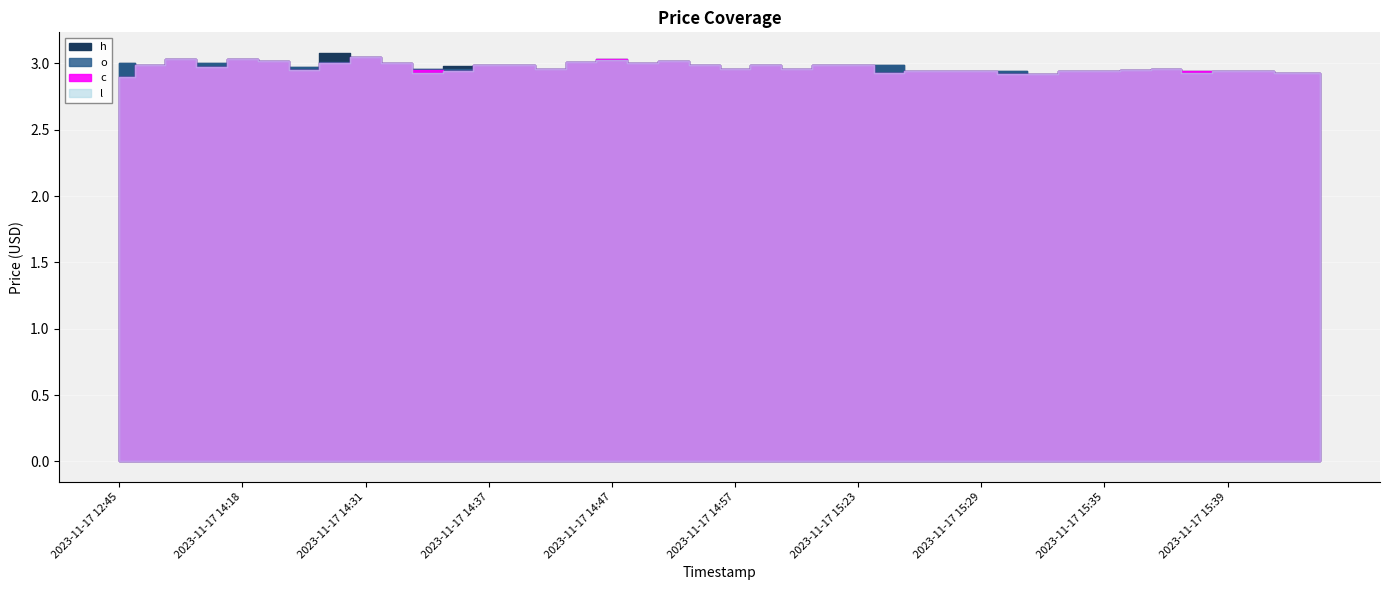

At which category does l reach its first local peak?

2023-11-17 13:57